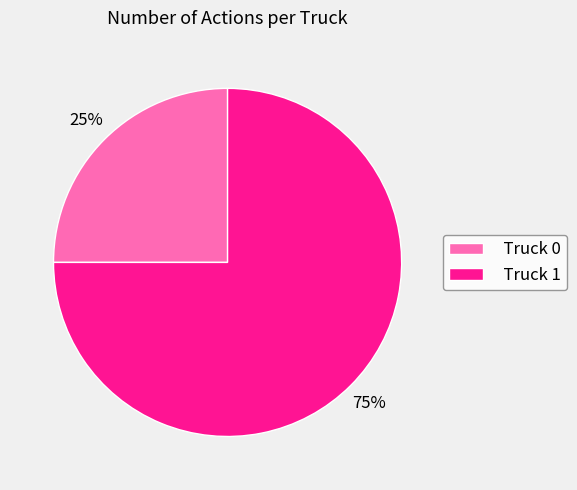

How many slices are in this pie chart?

2